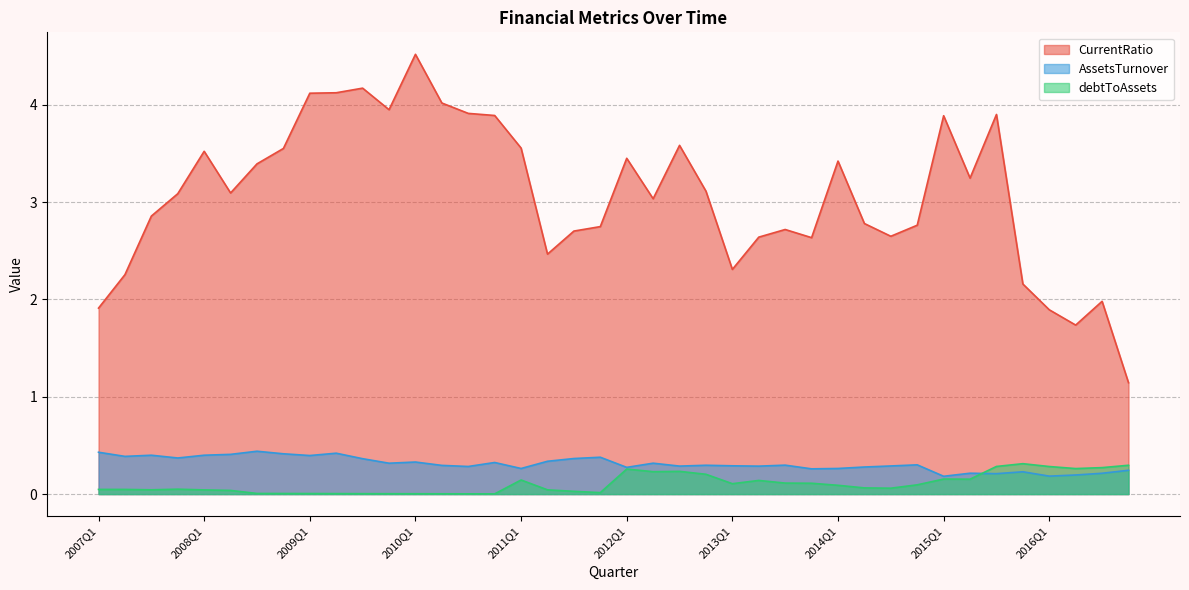

Which label corresponds to the largest value in the chart?

2010Q1